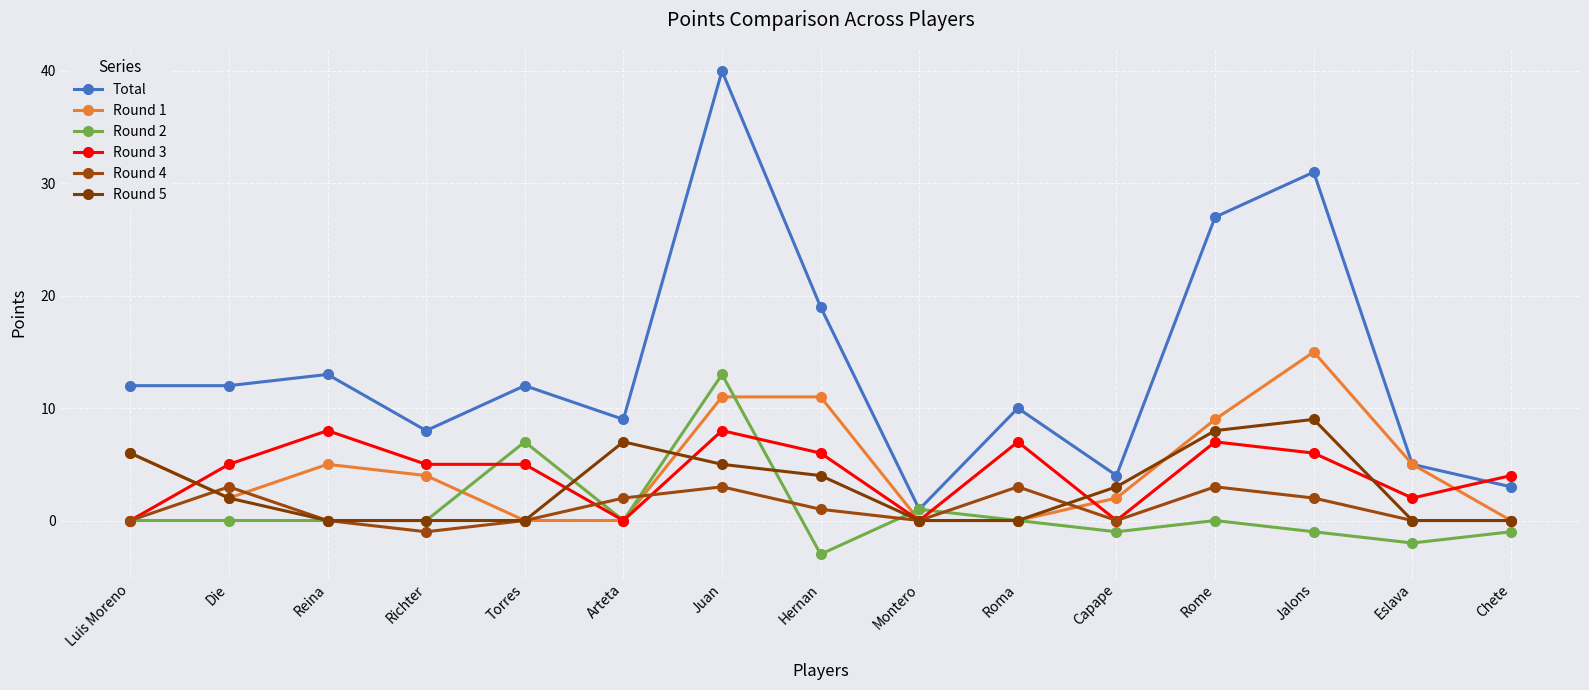

What is the value of the Round 4 point at the 6th from the left?

2